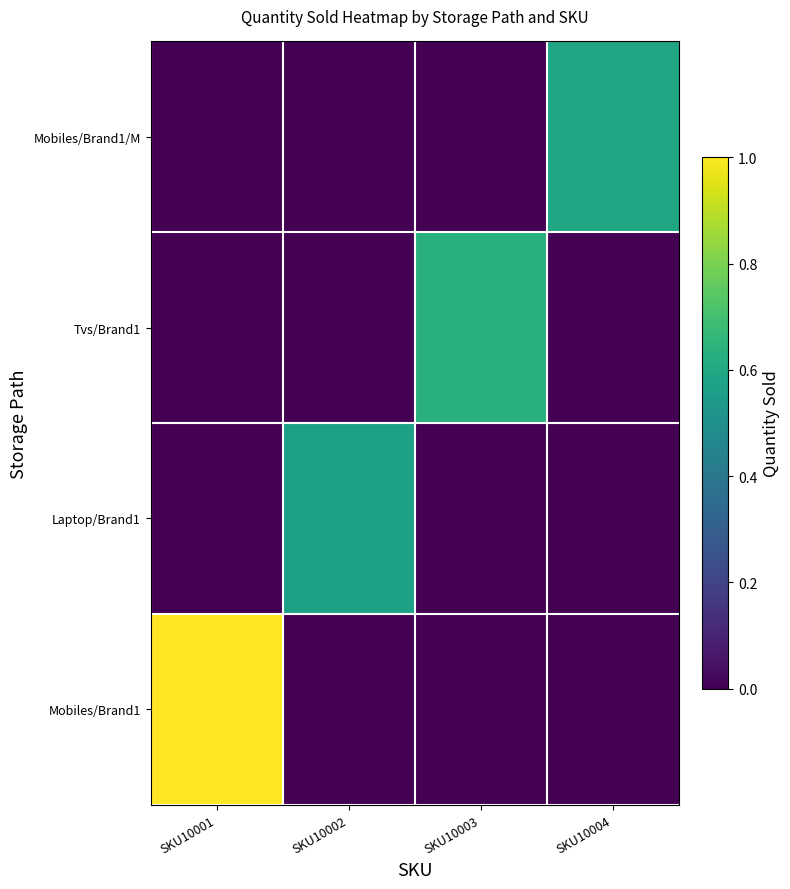

What is the greatest value displayed?

1.0